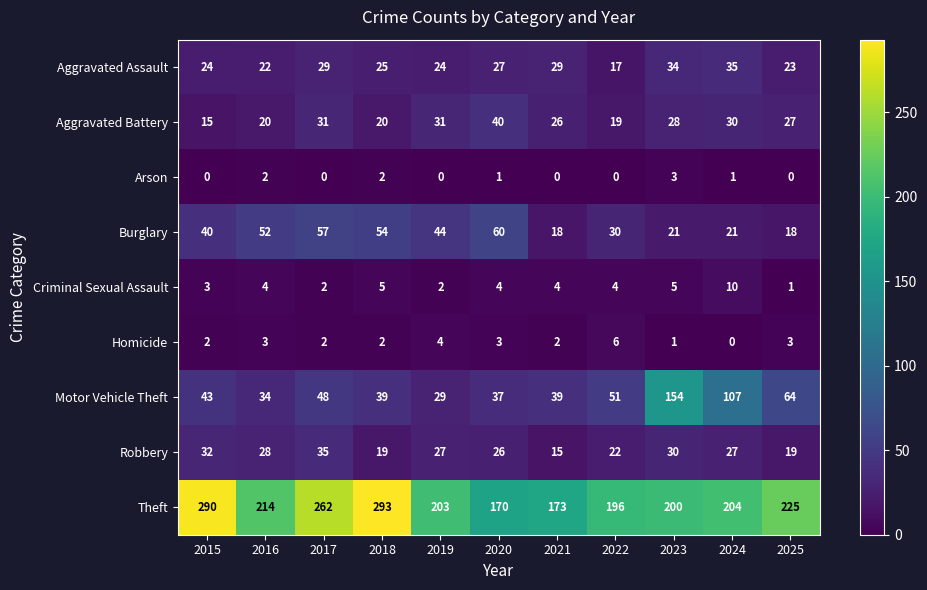

Which category has the highest value across all series?

2018